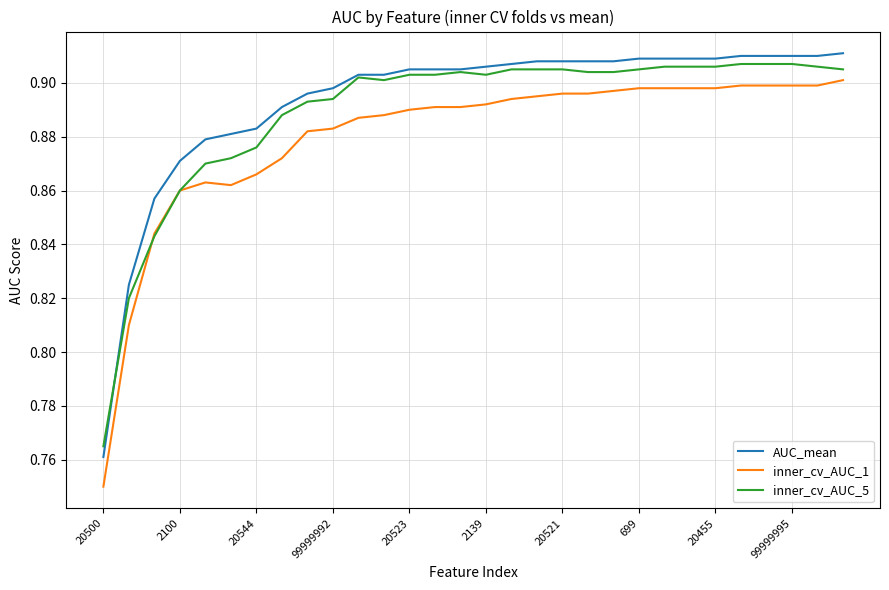

True or false: AUC_mean and inner_cv_AUC_1 intersect in this chart.

False